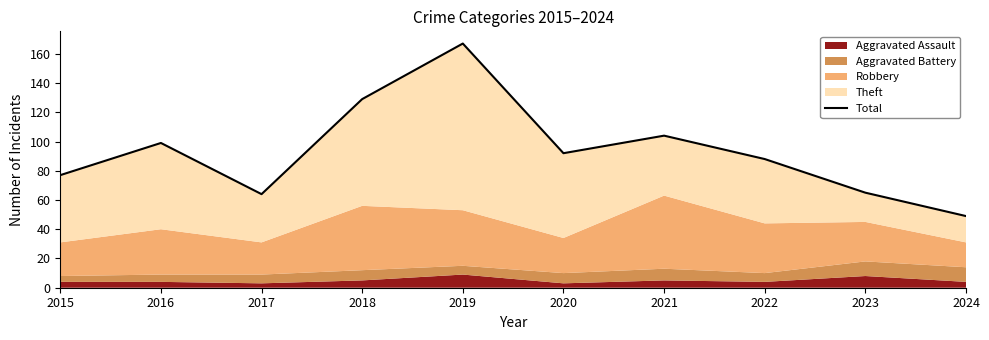

Reading left to right, what are all the values shown in this chart?

77	99	64	129	167	92	104	88	65	49